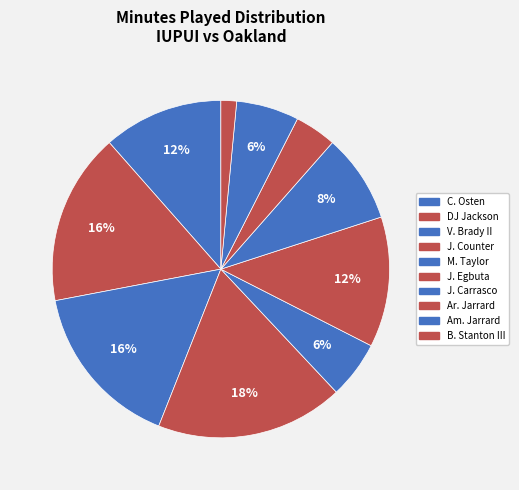

How many slices are in this pie chart?

10